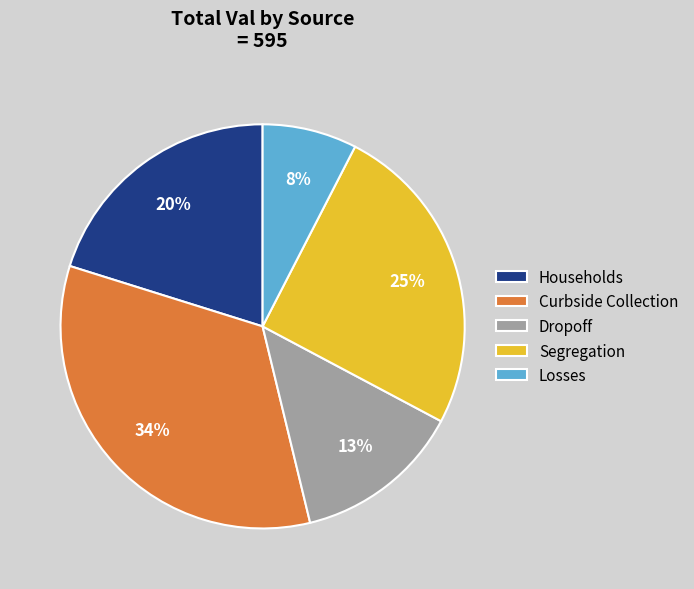

Does Losses represent more than half of the total?

No